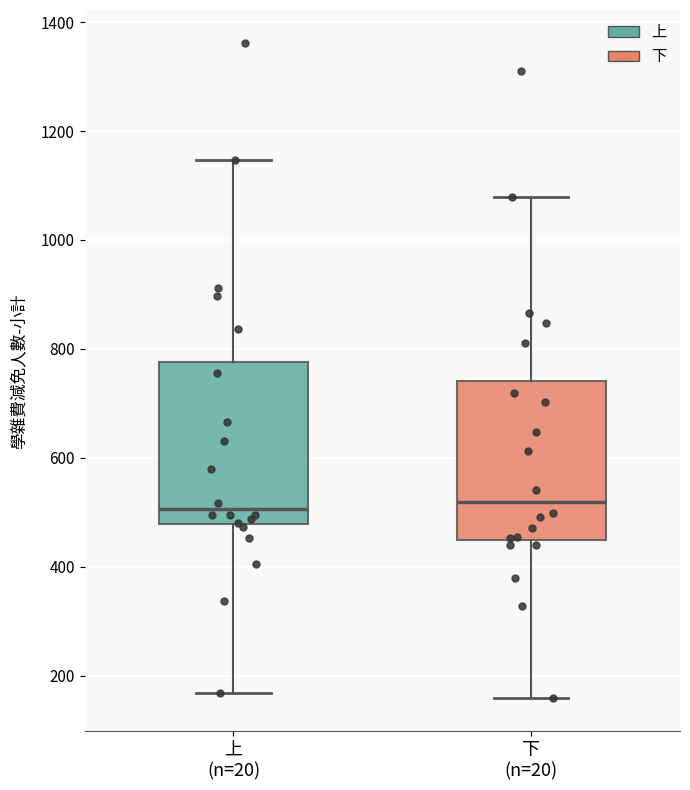

Where is the lower edge of the box for 下 (n=20) on the y-axis? The values are not printed on the chart, so give them approximately, as read against the axis.

440